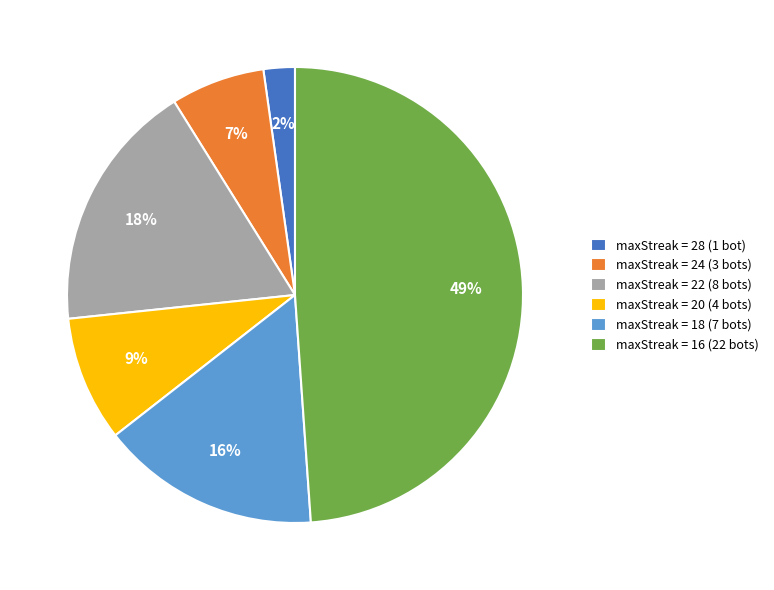

True or false: maxStreak = 20 (4 bots) accounts for 1% of the total.

False